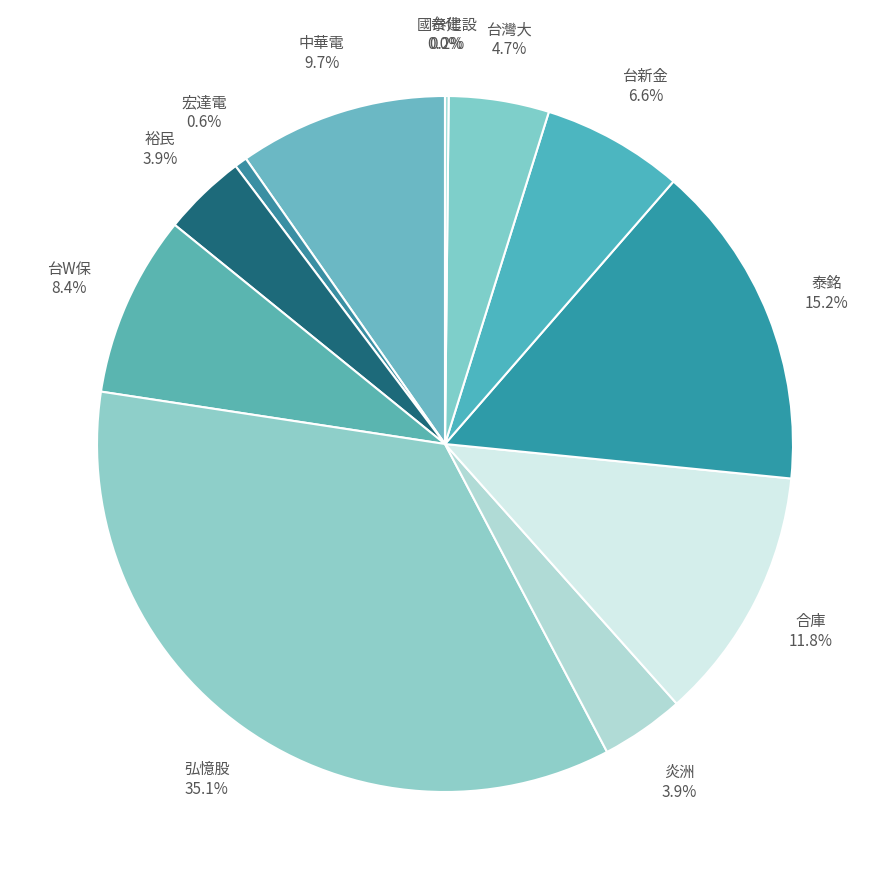

The 合庫 slice represents 3% of the pie. True or false?

False